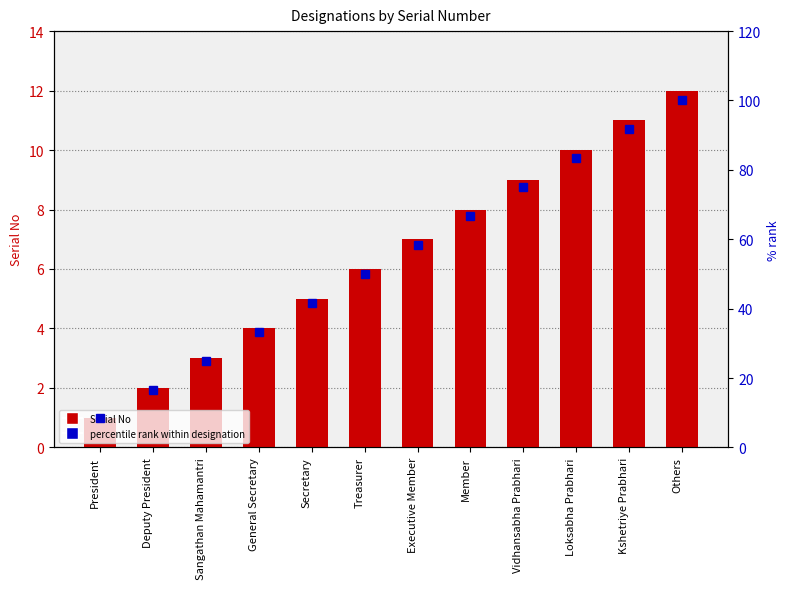

At which label does Serial No reach its minimum?

President